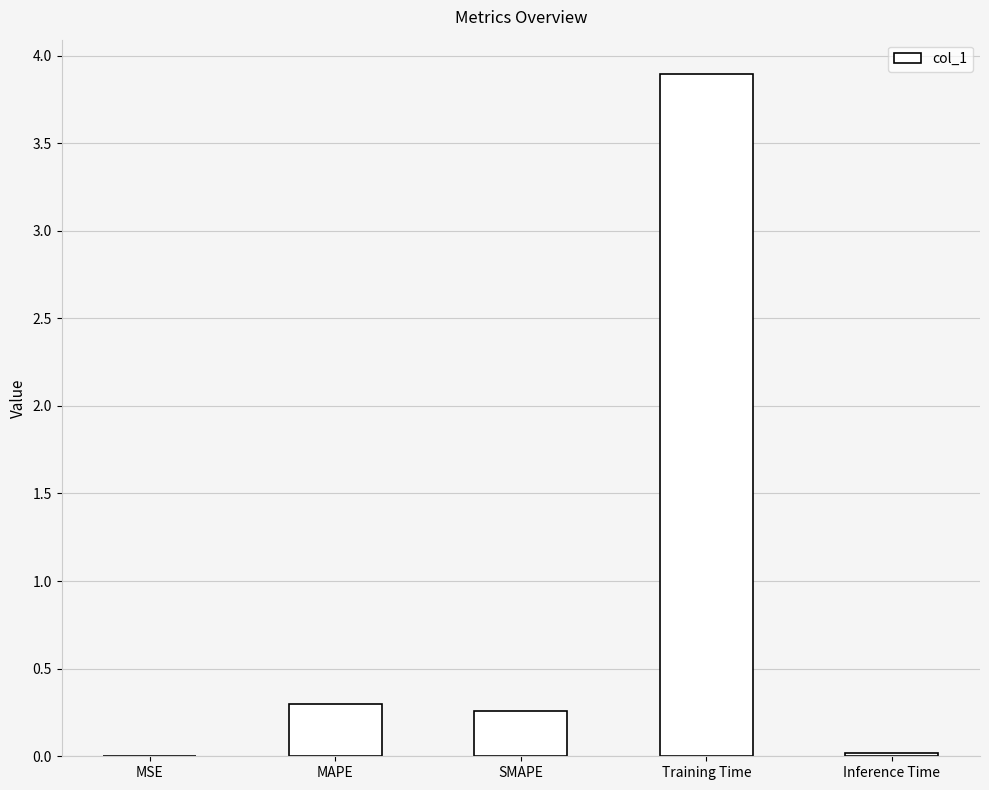

Between MAPE and Training Time, which is larger?

Training Time